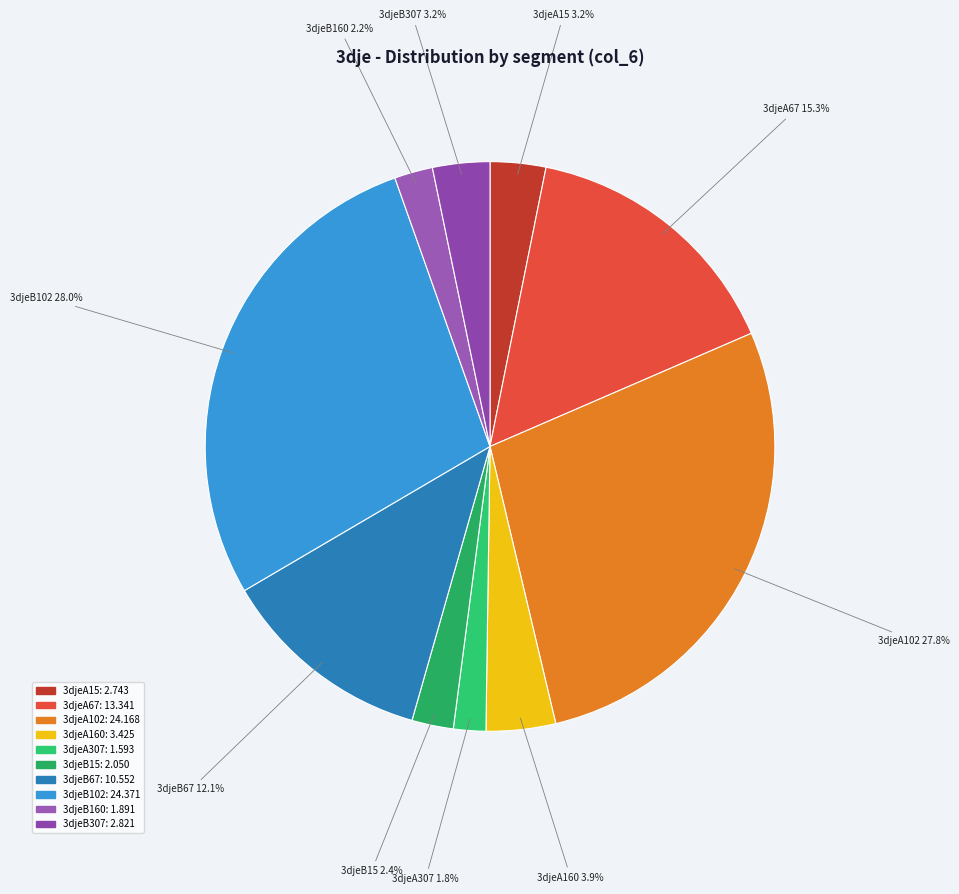

Does 3djeB102 account for over 50% of the chart?

No